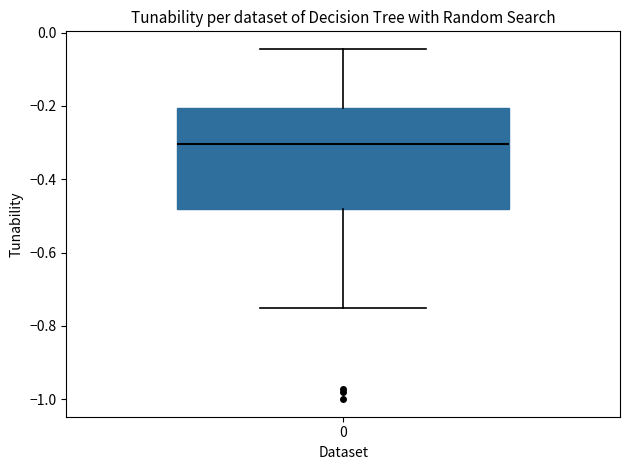

Where is the lower edge of the box at x = 0 on the y-axis? The values are not printed on the chart, so give them approximately, as read against the axis.

-0.48